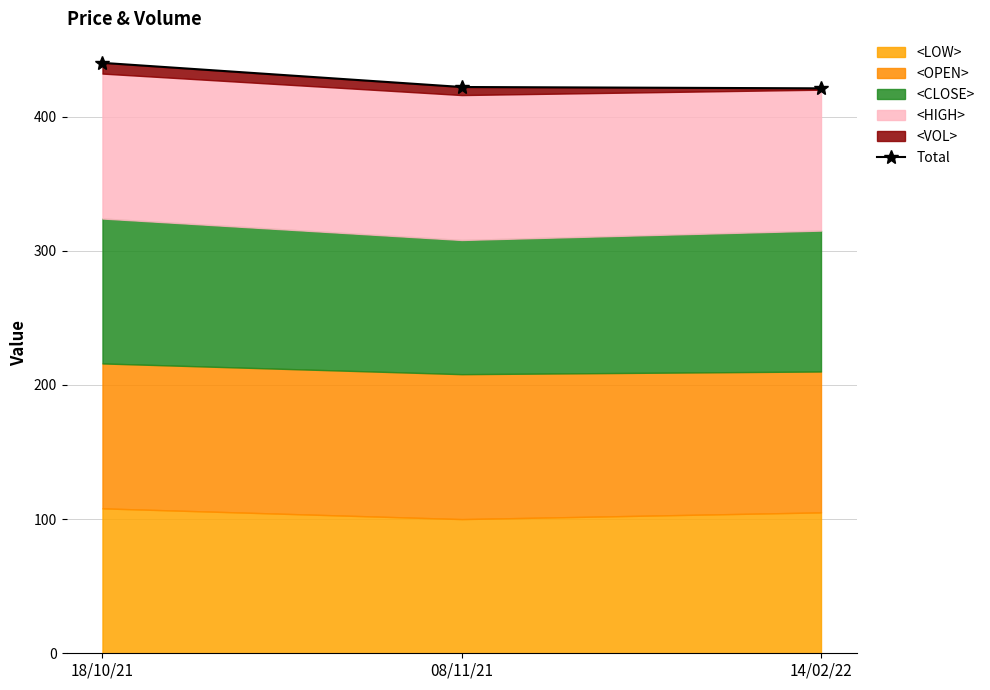

Which label corresponds to the largest value in the chart?

18/10/21